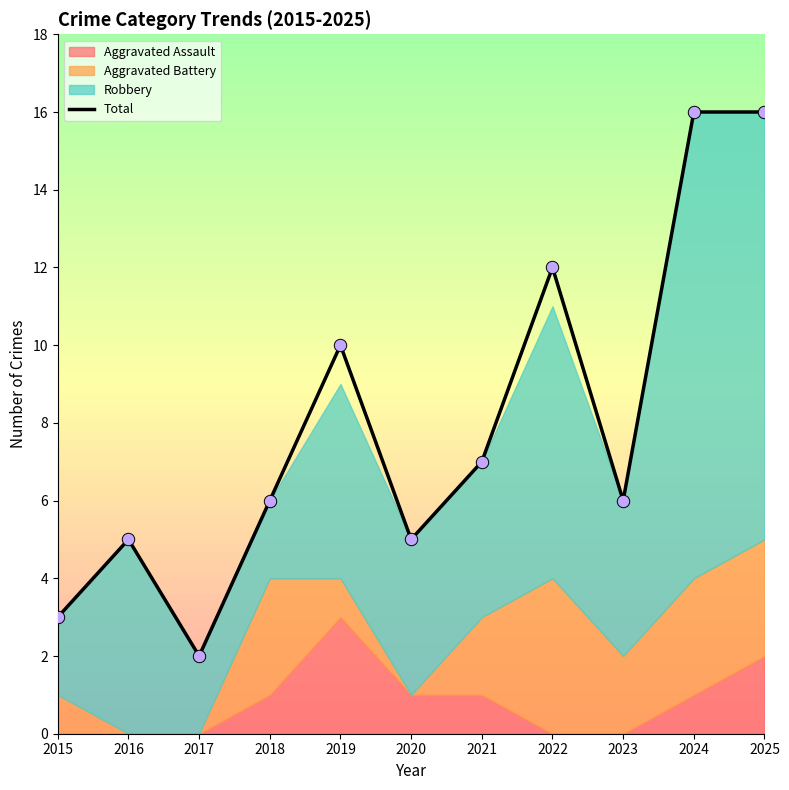

What is the change in value from 2020 to 2022?

+7